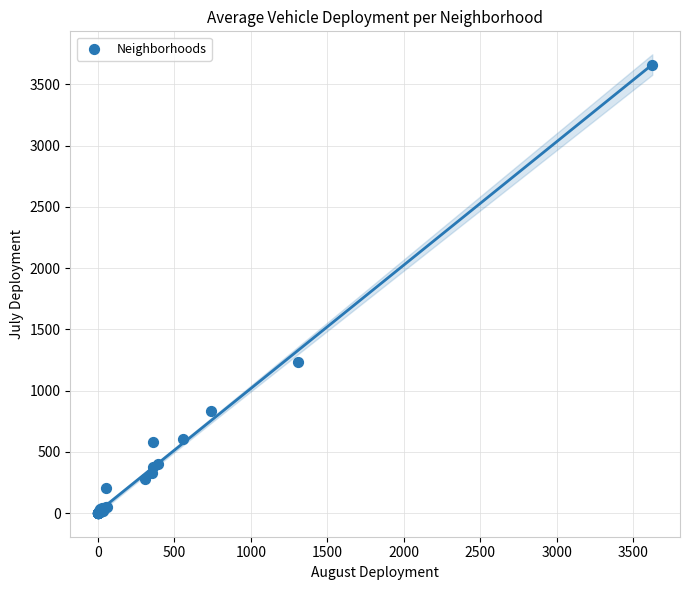

What Y value in the scatter plot is closest to 1830?

1234